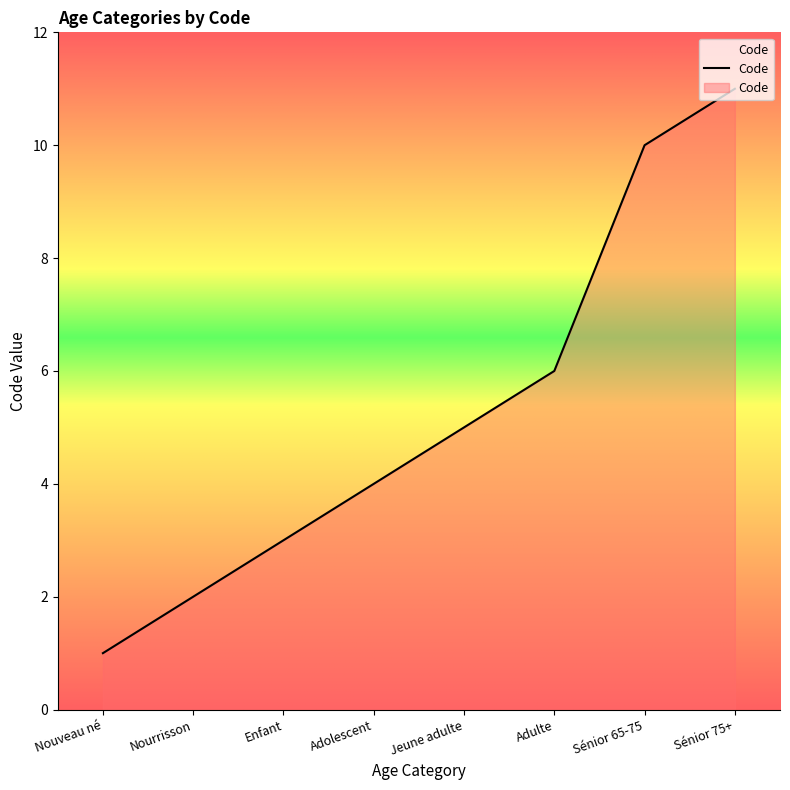

The chart shows a value of 5 at Jeune adulte. True or false?

True